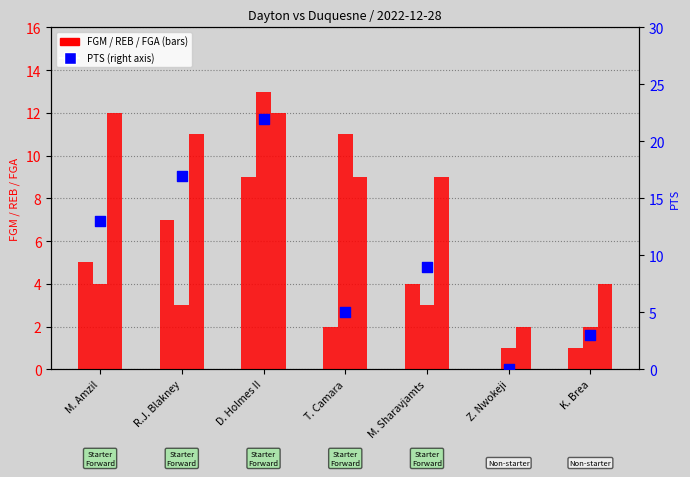

At which category is the sum across all series the highest?

D. Holmes II